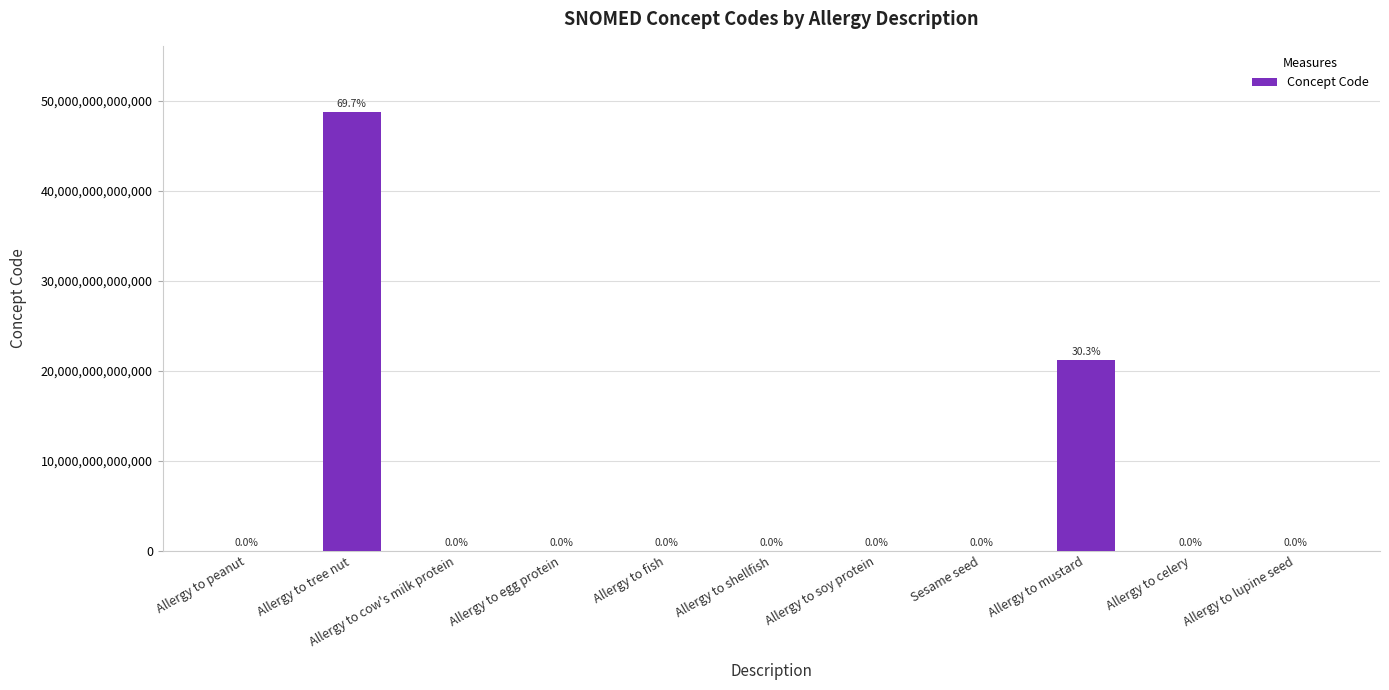

At which label is the value closest to 24410546027056?

Allergy to mustard